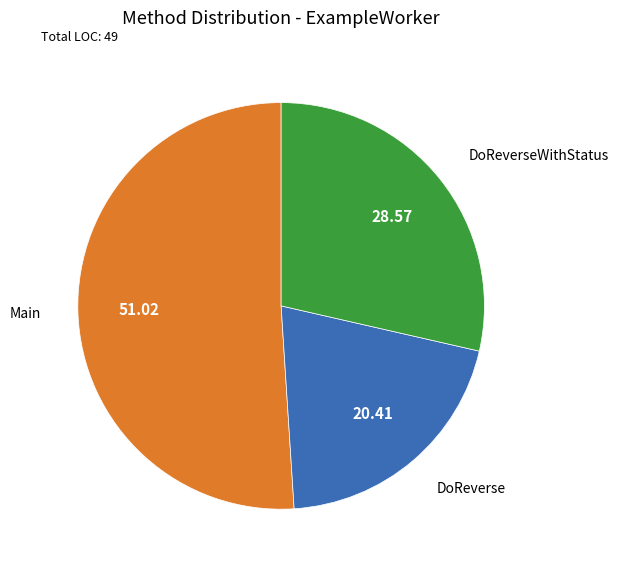

True or false: Main accounts for 41% of the total.

False